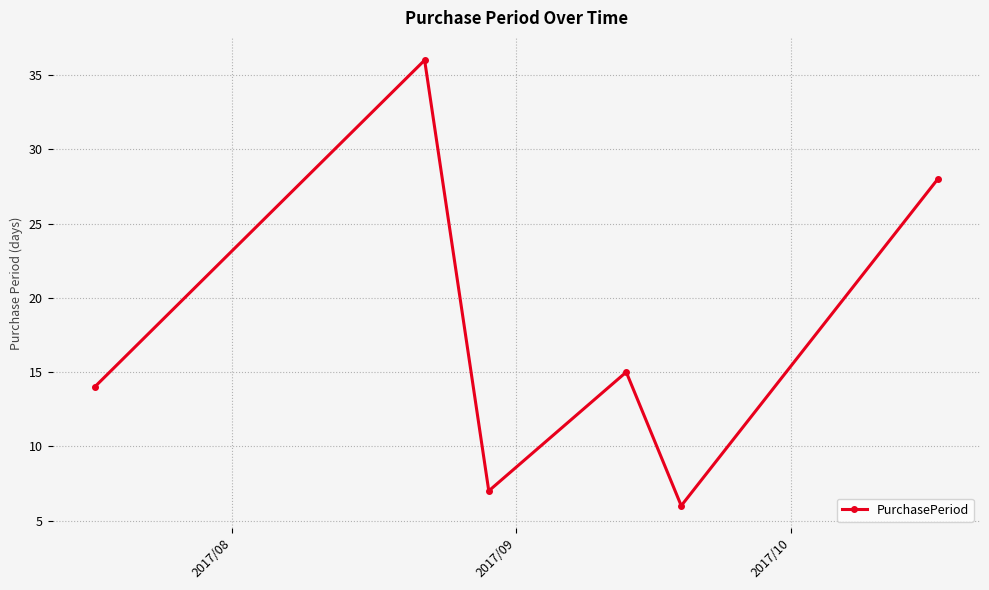

What is the difference between the maximum and minimum values?

30